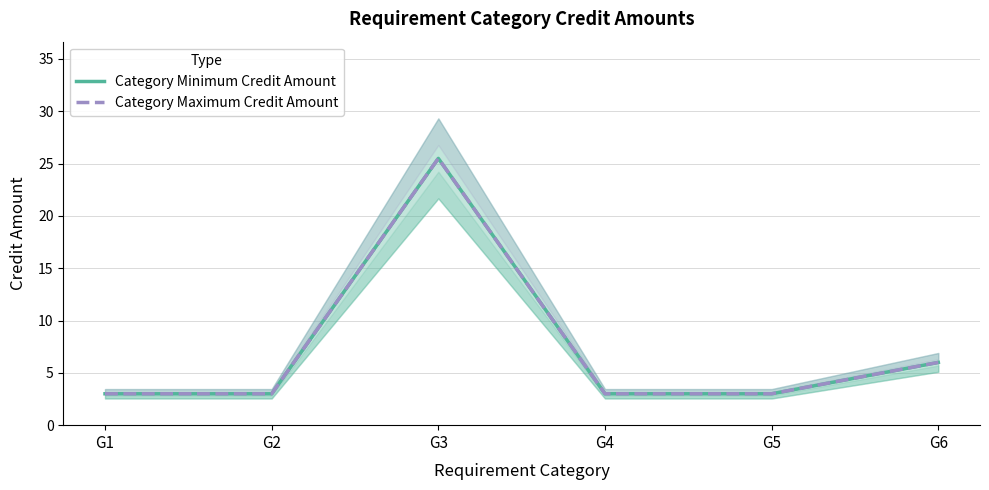

True or false: Category Minimum Credit Amount and Category Maximum Credit Amount cross at least once.

False